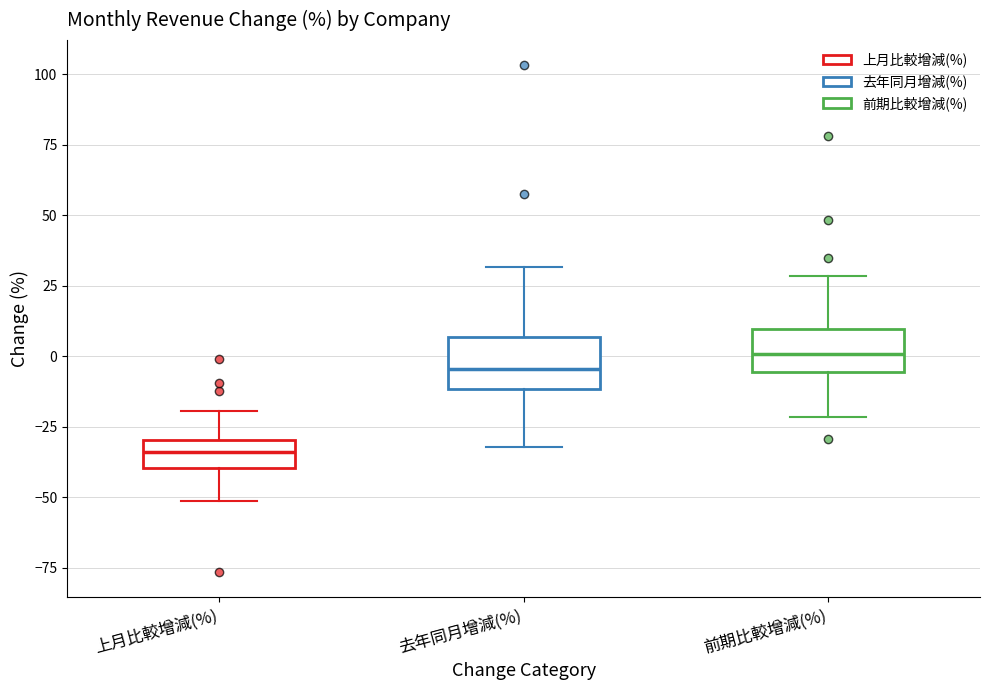

Reading left to right, transcribe this box plot: for each box, give where its median line is, the range the box spans, and where its two whiskers end, as read against the y-axis. The values are not printed on the chart, so give them approximately, as read against the axis.

上月比較增減(%): median -35, box -40 to -30, whiskers -50 to -20
去年同月增減(%): median -5, box -10 to 5, whiskers -30 to 30
前期比較增減(%): median 0, box -5 to 10, whiskers -20 to 30